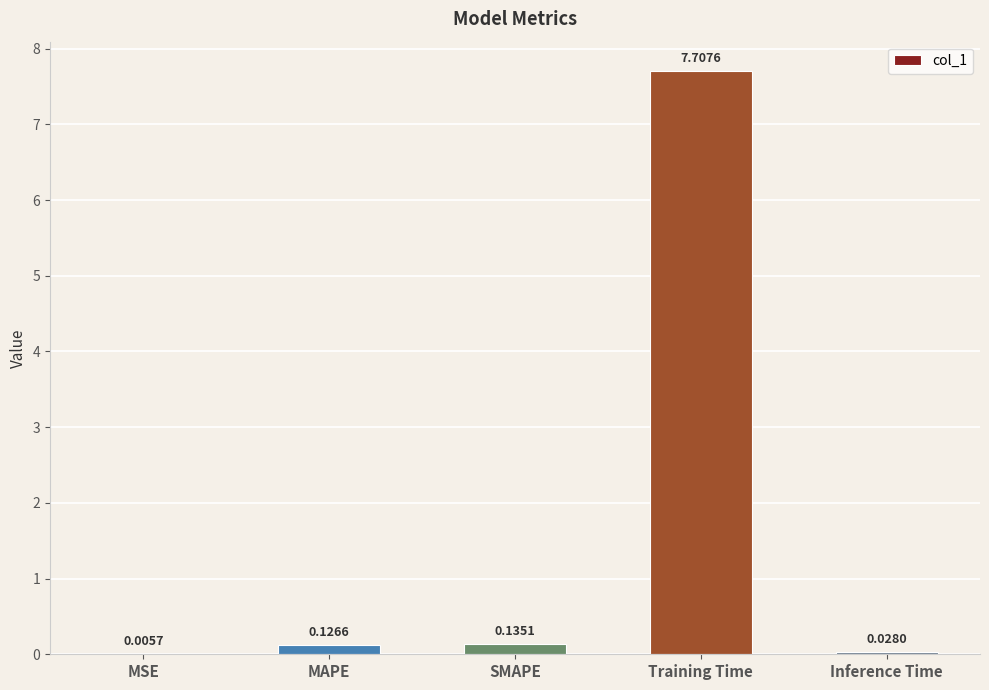

What is the sum of all values?

8.0